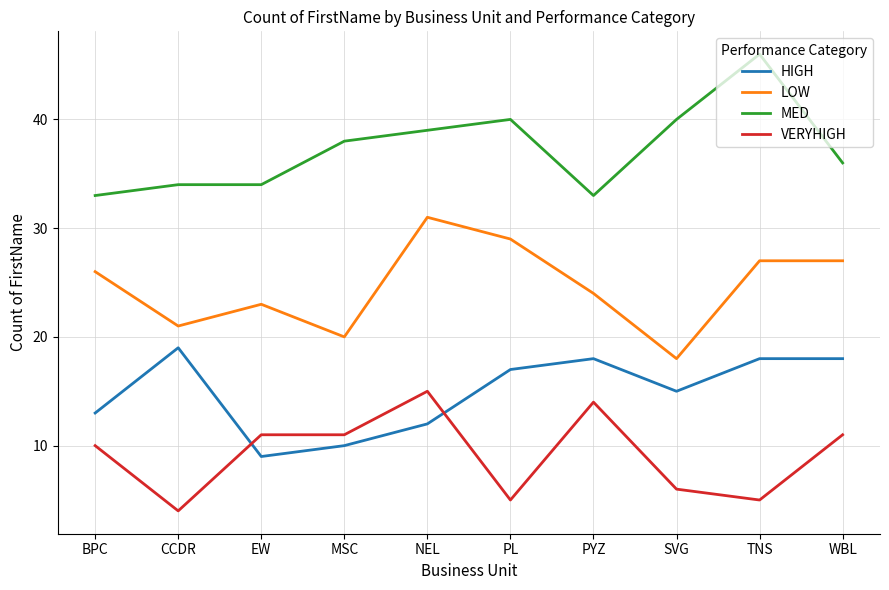

What position from the left is TNS?

9